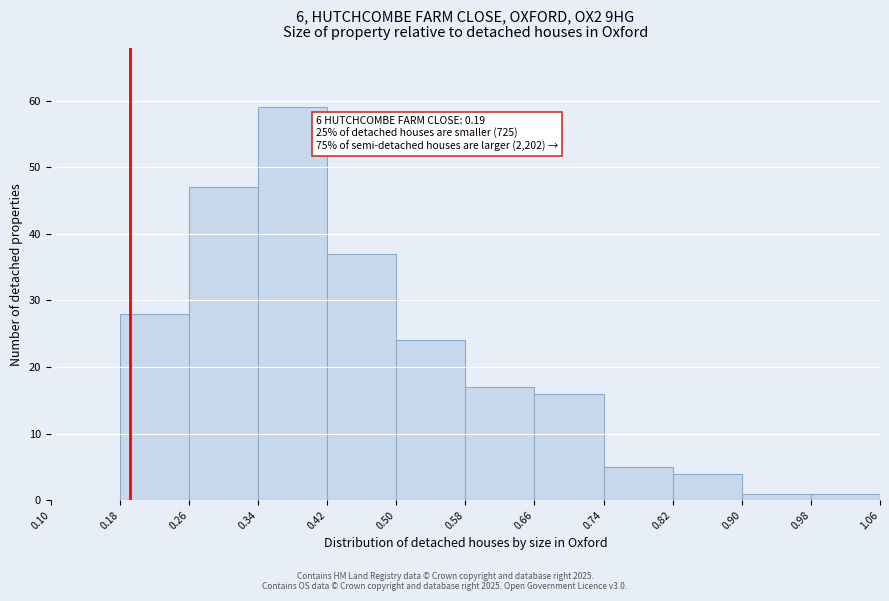

Over which range of the x-axis is the bar tallest?

0.34 to 0.42